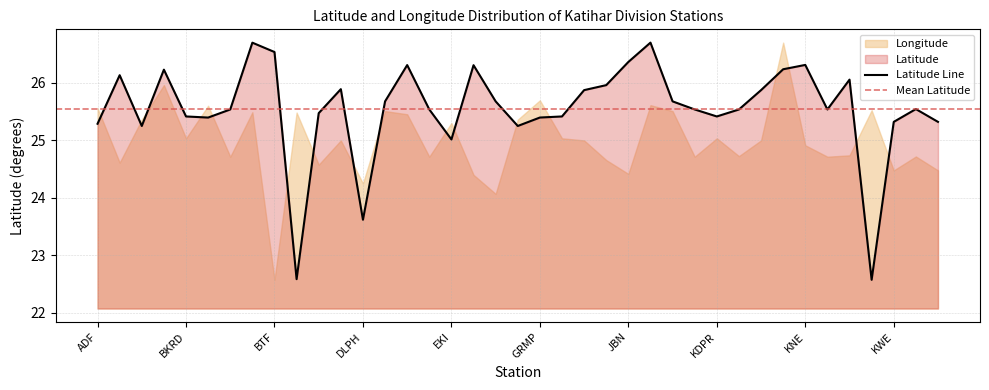

What position from the left is KUB?

36